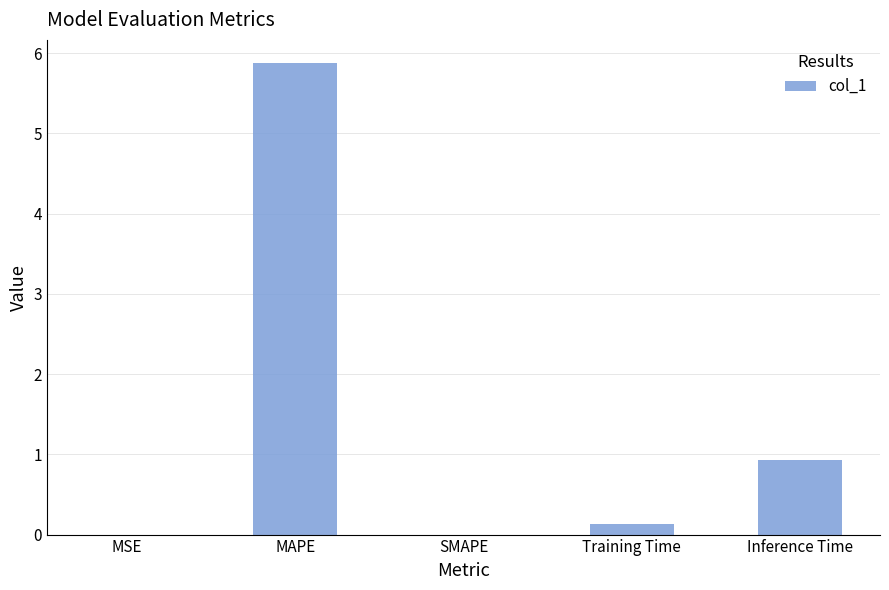

Which label corresponds to the largest value in the chart?

MAPE